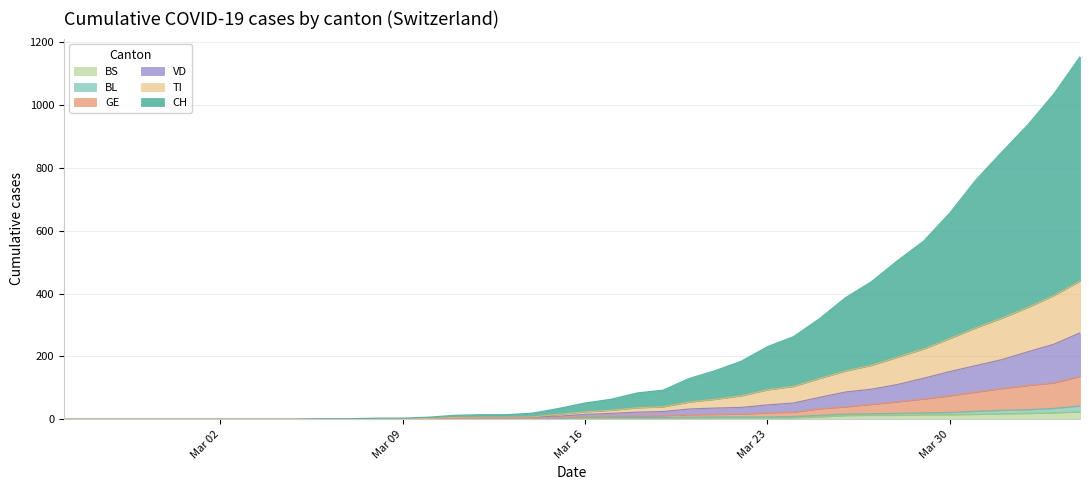

The value of GE at Mar 30 is 75. True or false?

True